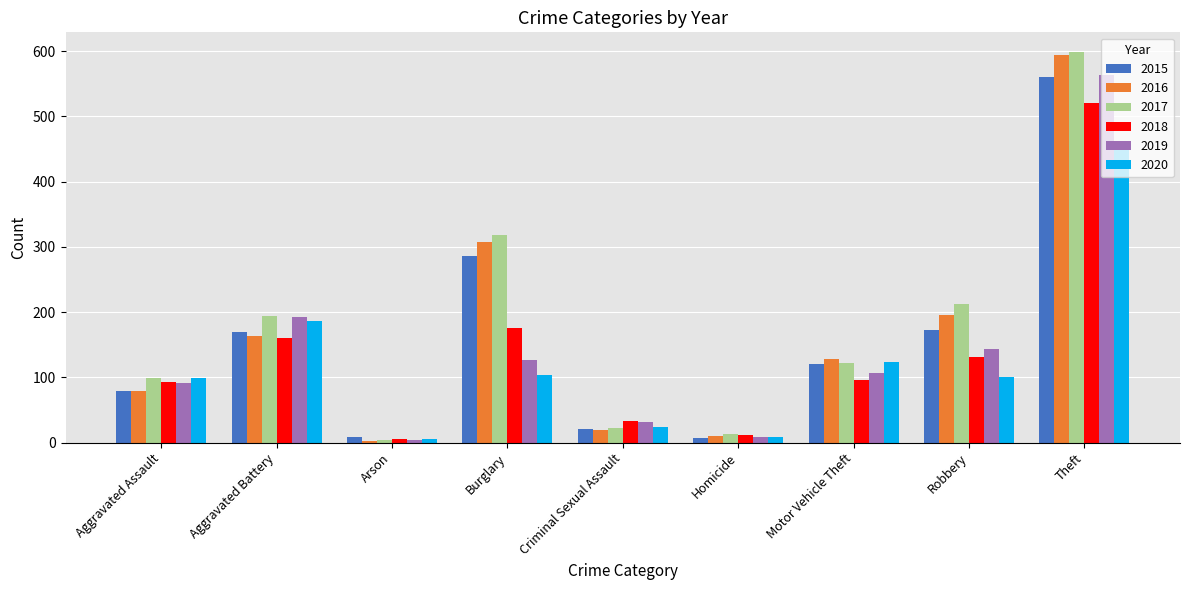

Are the bars horizontal?

No